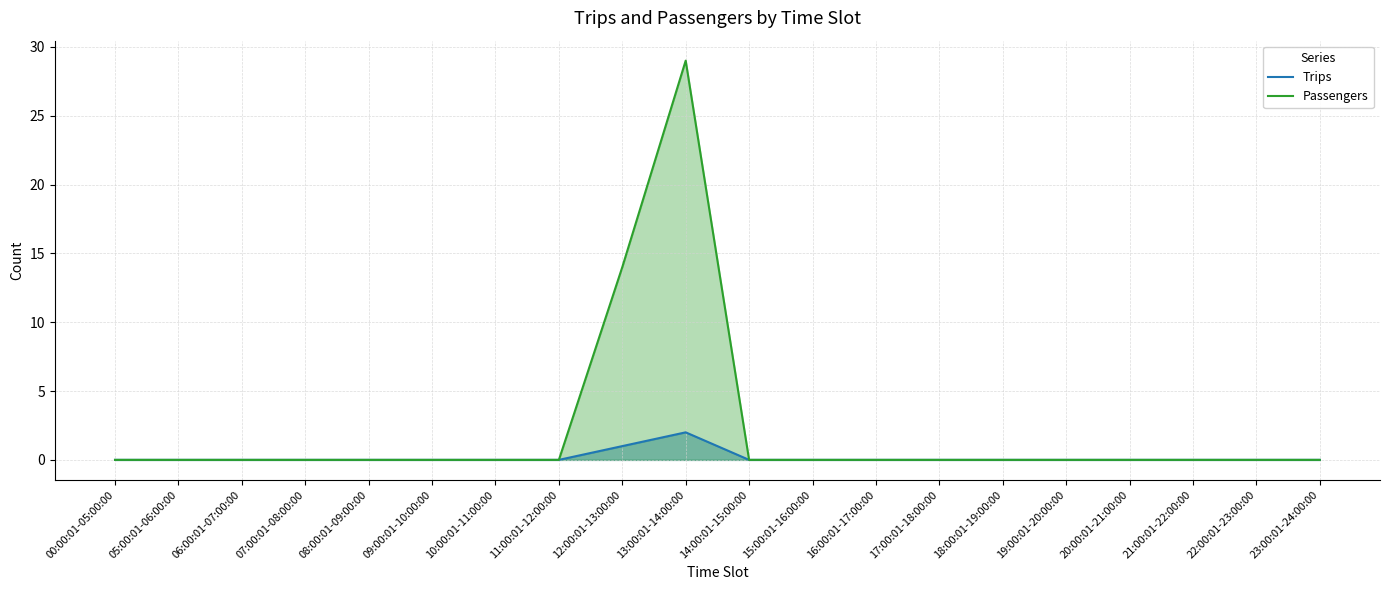

Which series has the largest range (max minus min)?

Passengers